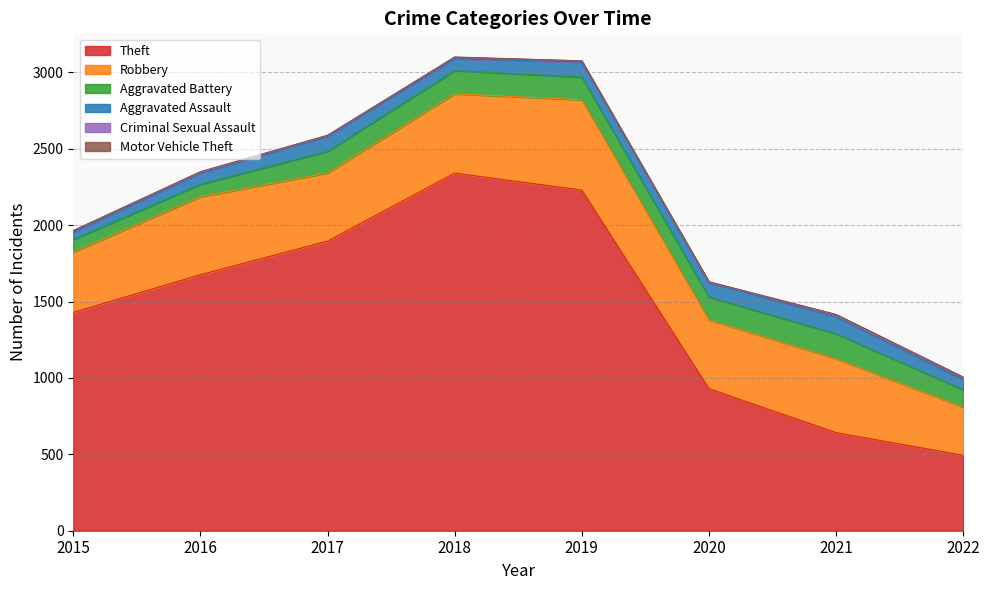

What is the maximum value for Theft?

2341